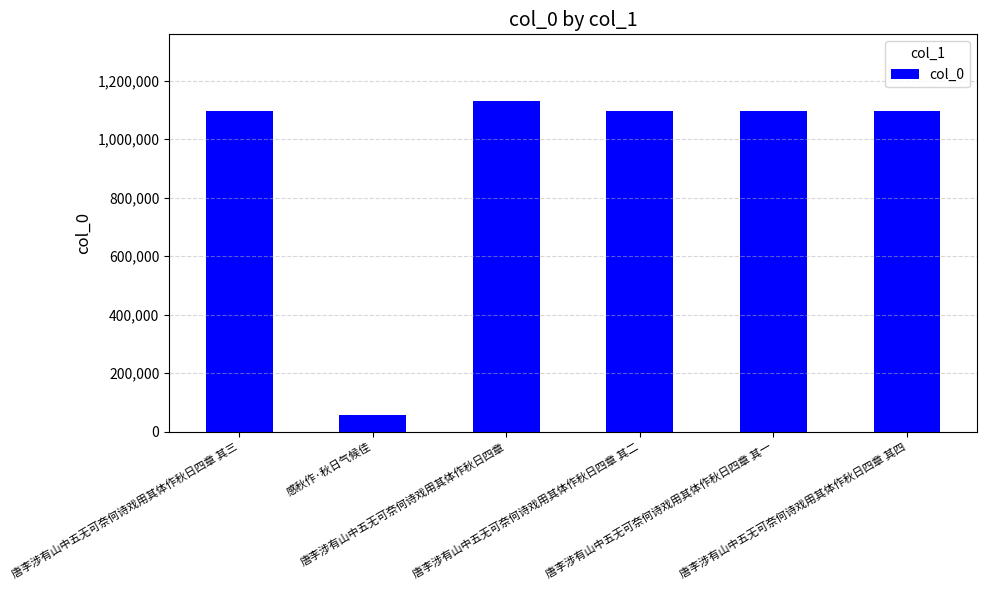

What is the maximum value shown in the chart?

1132221